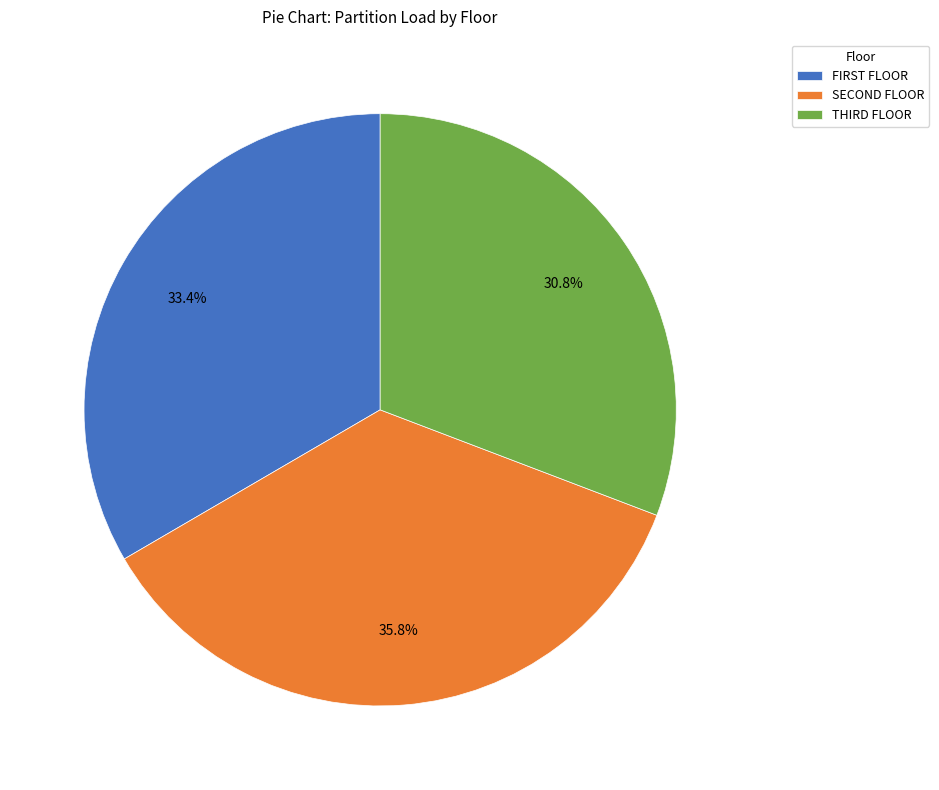

How many segments does this pie chart have?

3